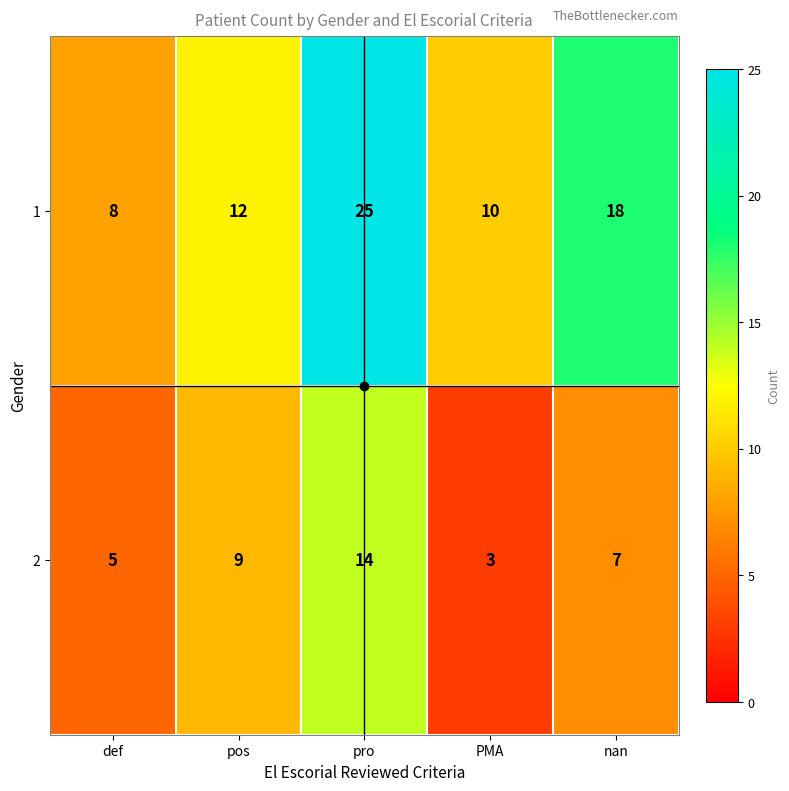

How many 2 values are between 5 and 9?

3